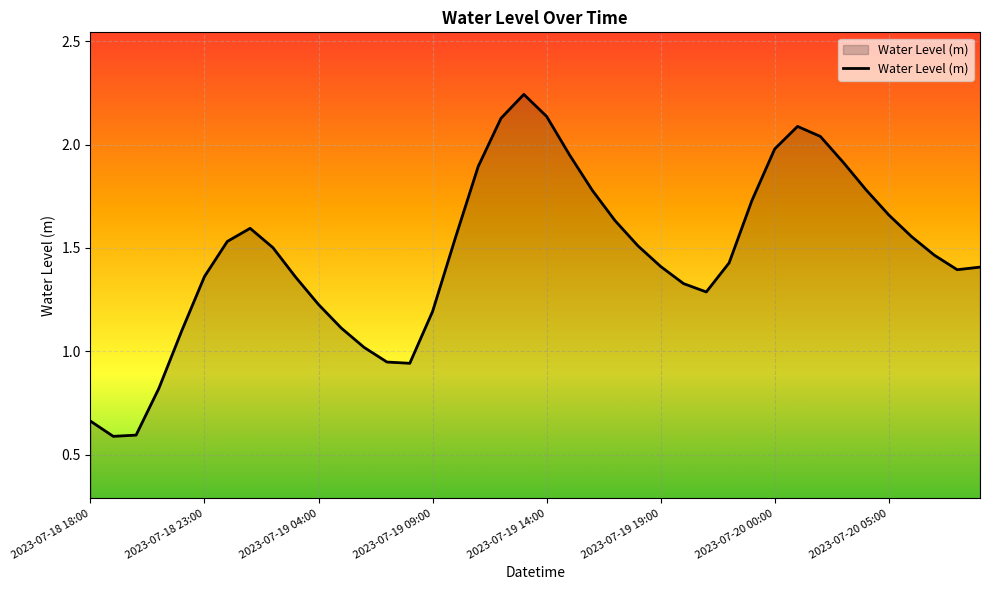

How many series are shown in this chart?

1